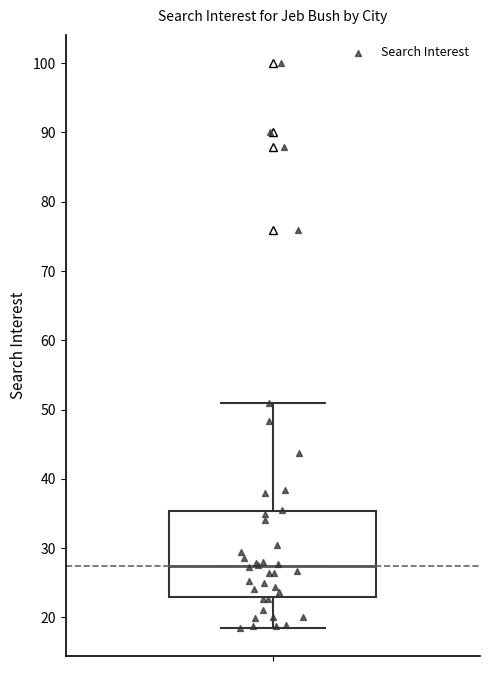

Read this box plot against the y-axis: the position of the median line, the range covered by the box, and the ends of both whiskers. The values are not printed on the chart, so give them approximately, as read against the axis.

median 27, box 23 to 35, whiskers 18 to 51